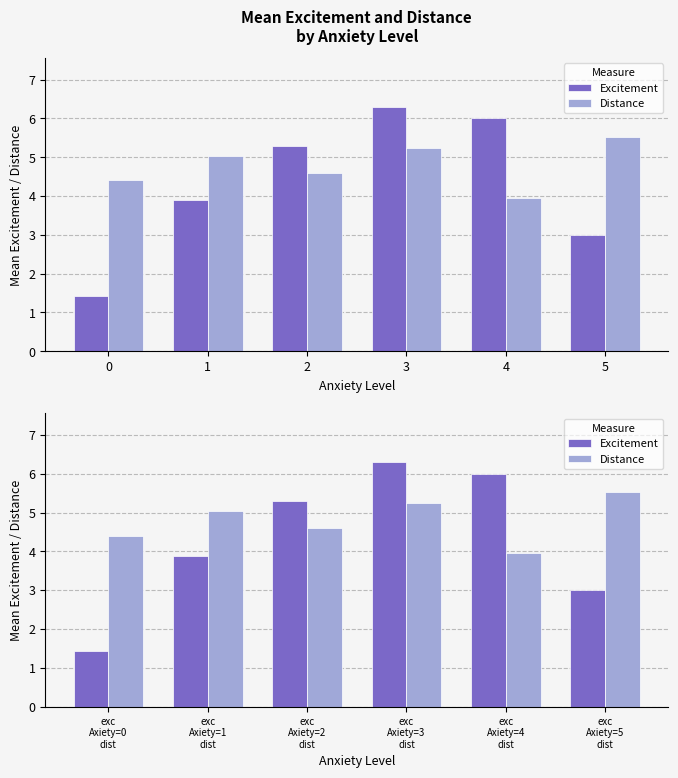

How many data points does each series have?

6